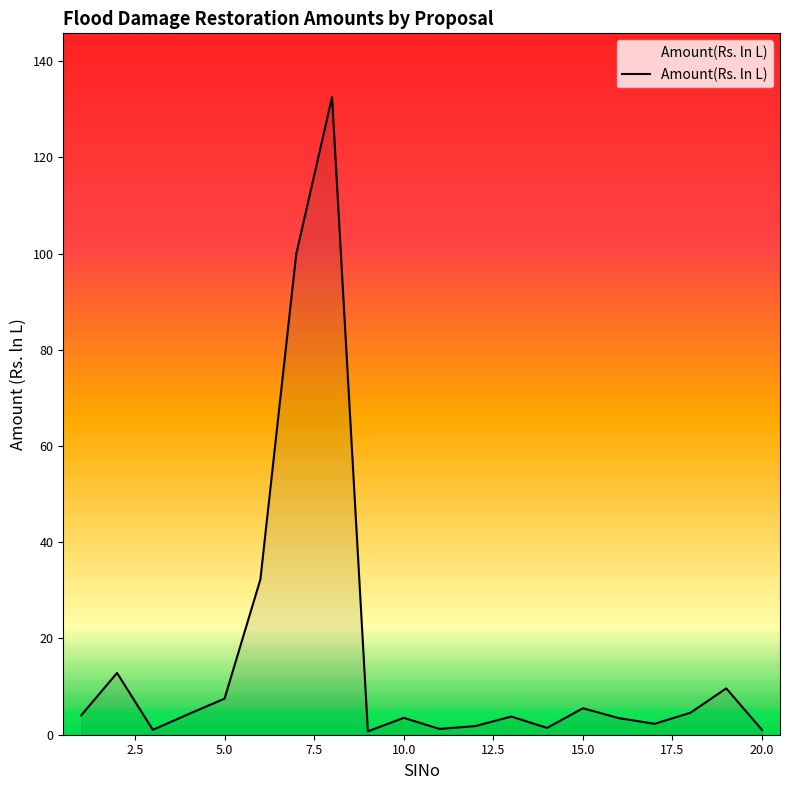

What is the greatest value displayed?

132.5